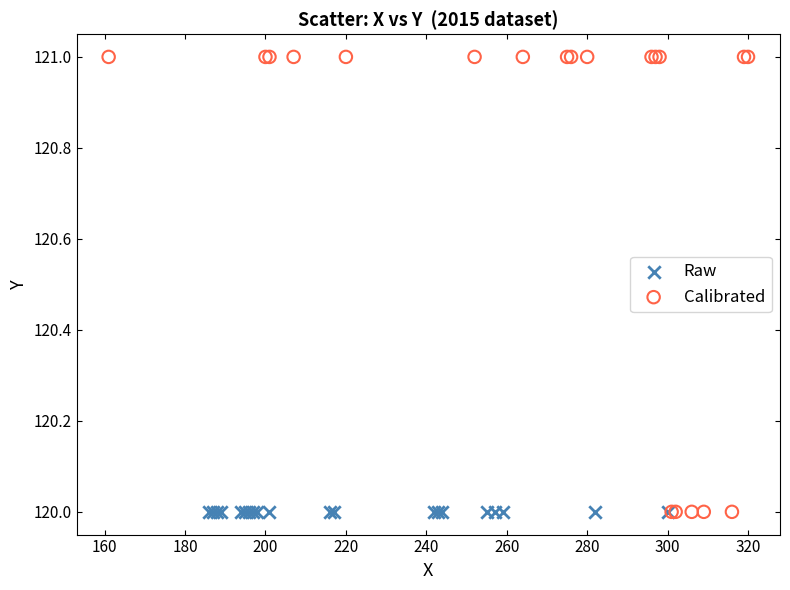

Which series reaches the maximum Y coordinate?

Calibrated